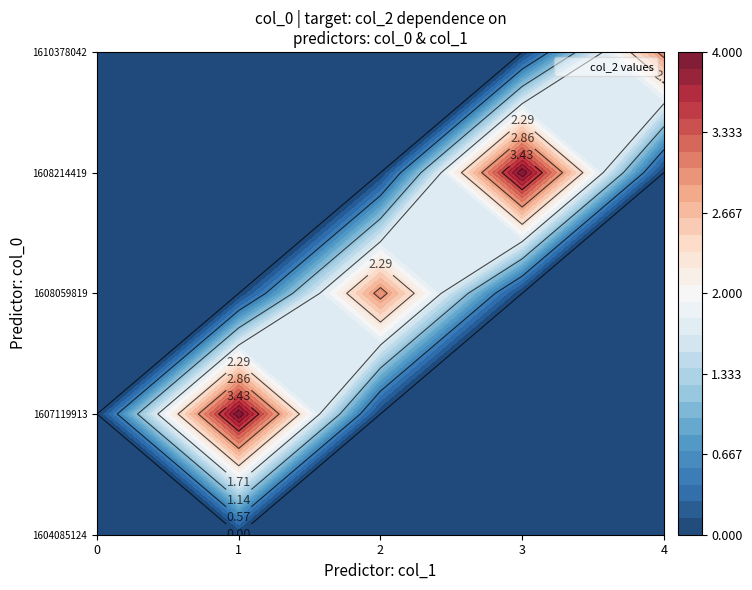

Which series has the largest range (max minus min)?

1607119913